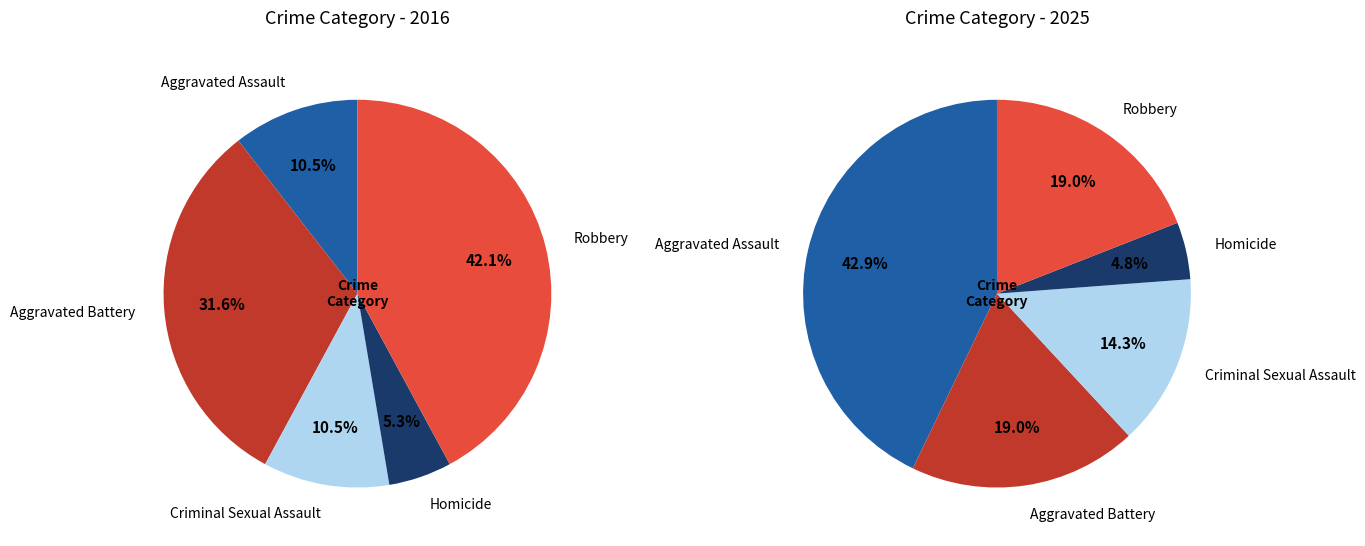

What is the difference between the highest and lowest values at 4?

4